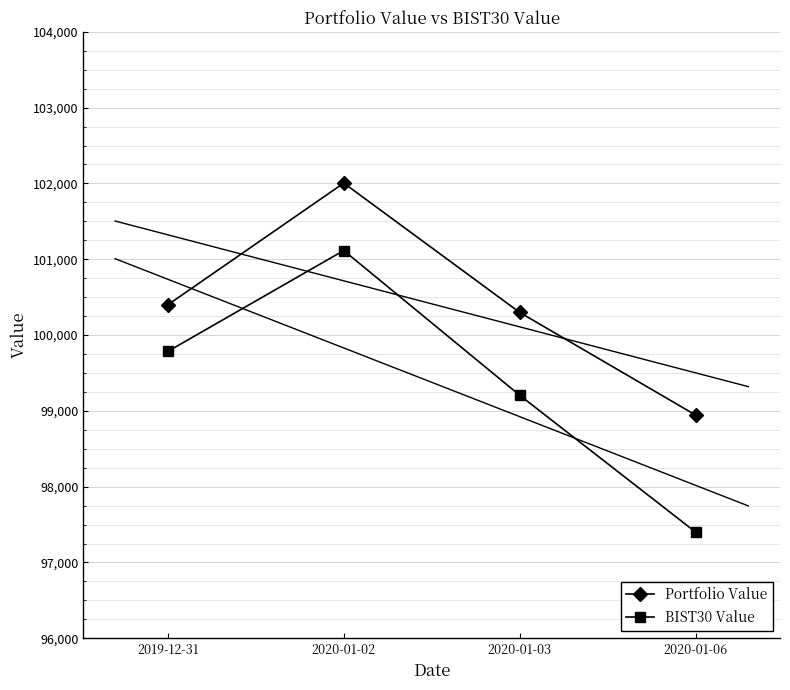

How many interior local peaks does the Portfolio Value series have?

1